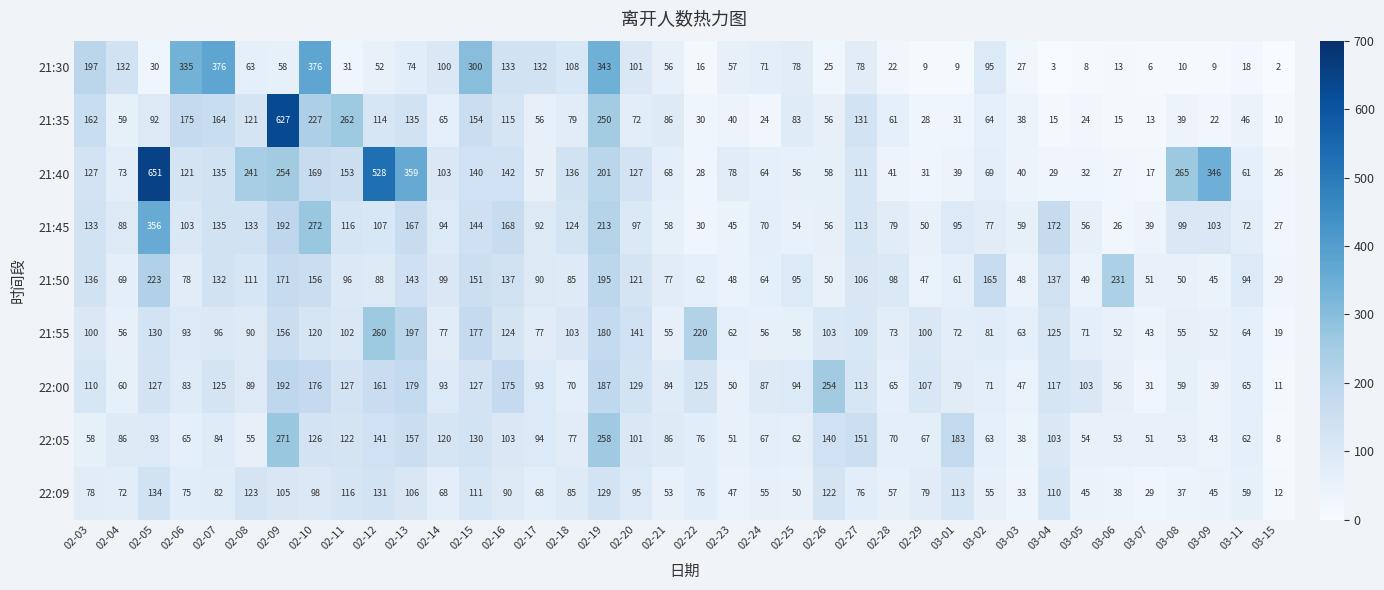

What is the smallest value displayed?

2